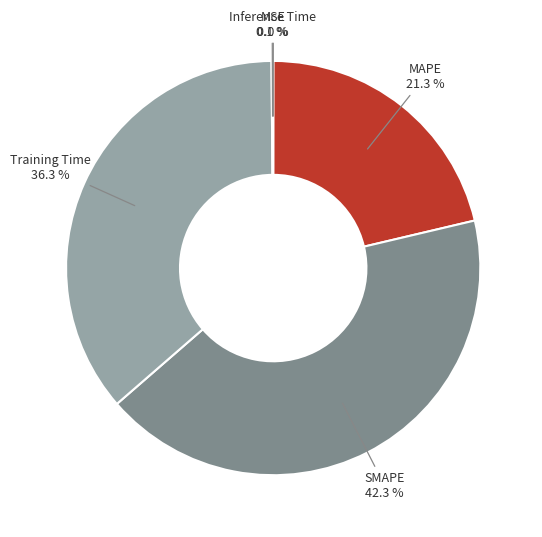

To the nearest percent, what is the difference between the MAPE and Training Time slice percentages?

15%